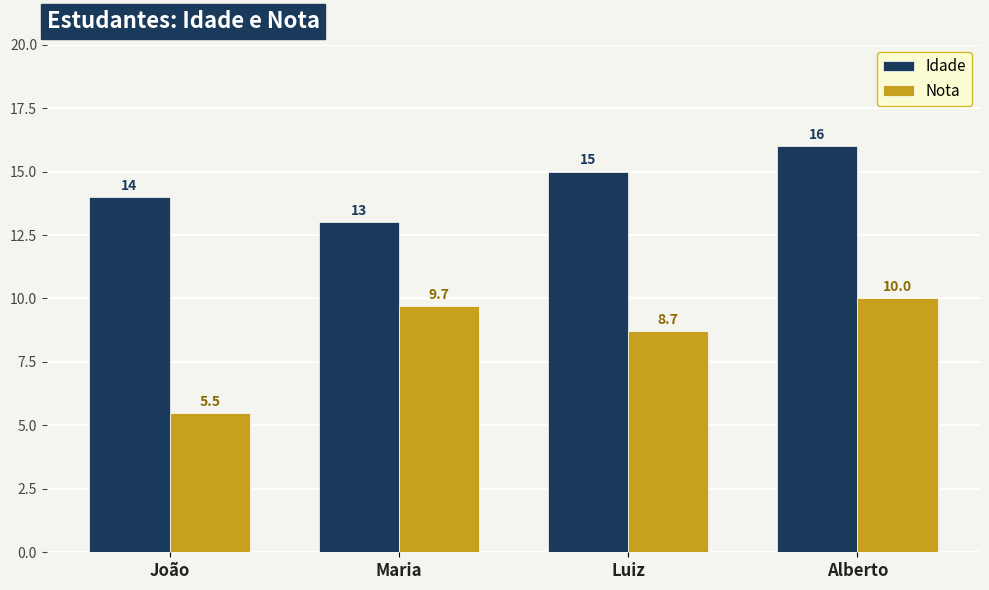

List the series in order of their overall mean, lowest first.

Nota, Idade